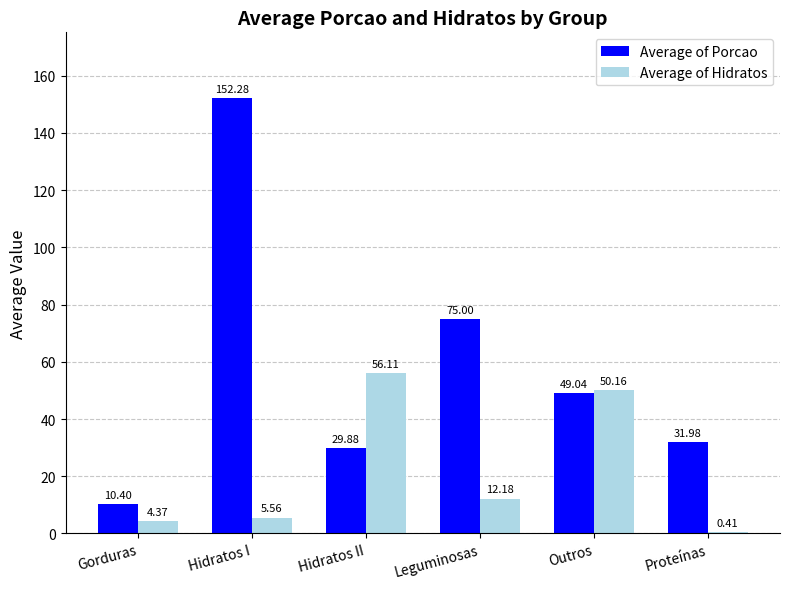

At which category is the sum across all series the highest?

Hidratos I